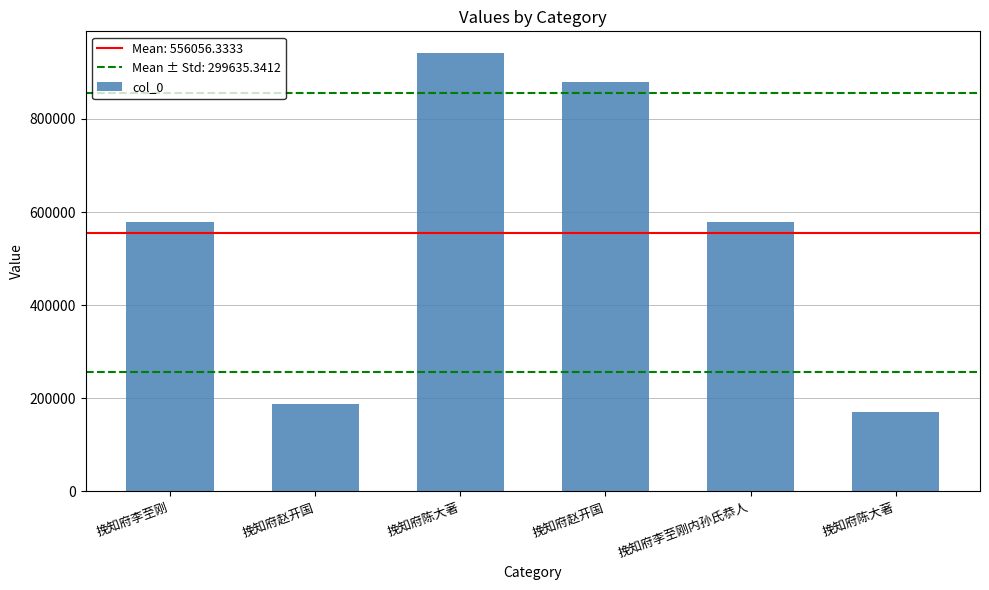

How many bars are there in total?

6